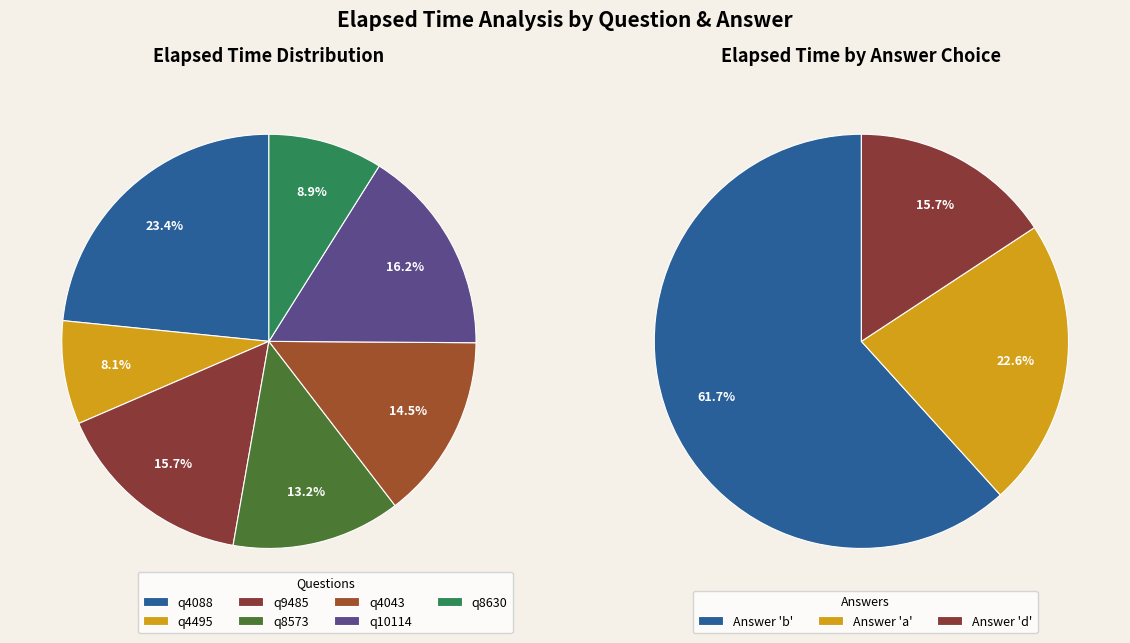

What is the change in value from q4495 to q10114?

+19000